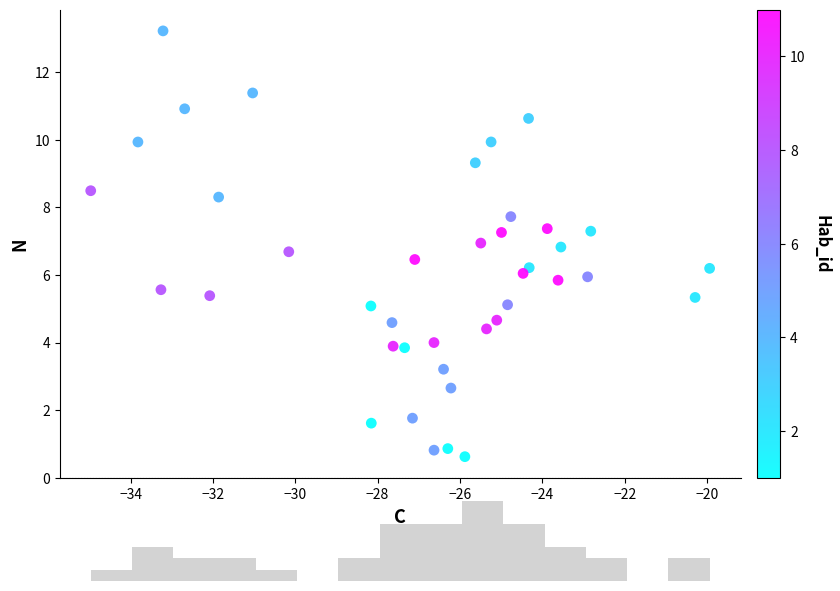

What is the range of Y values (max minus min)?

12.6